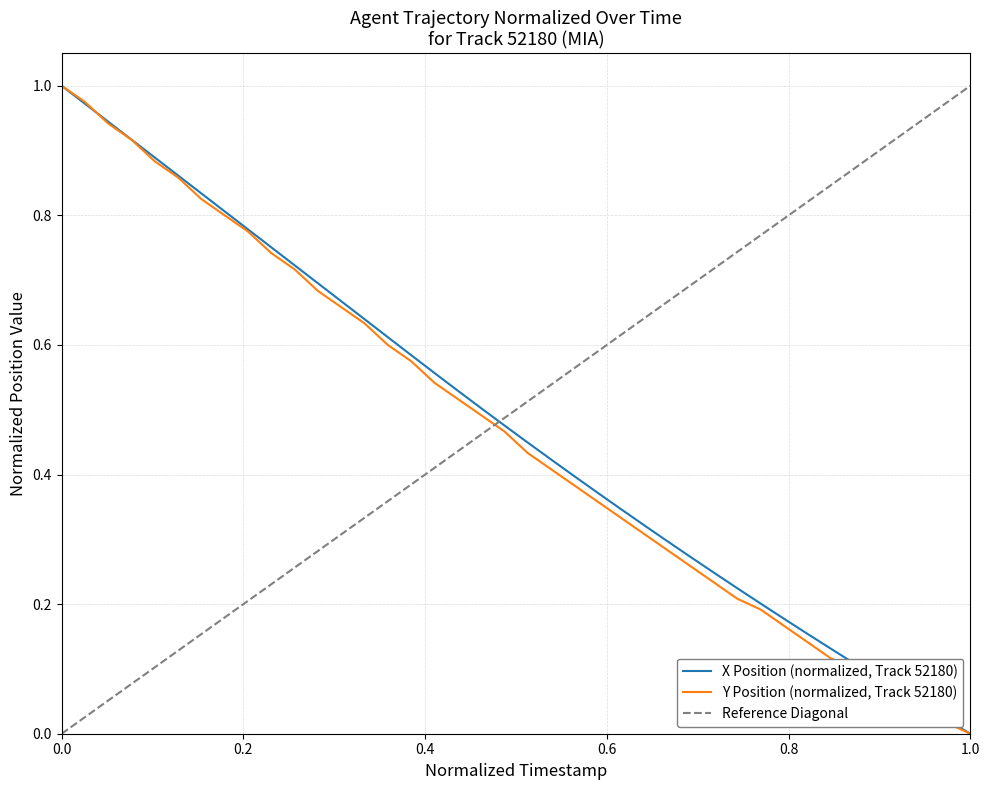

Which series has the widest spread of values?

X